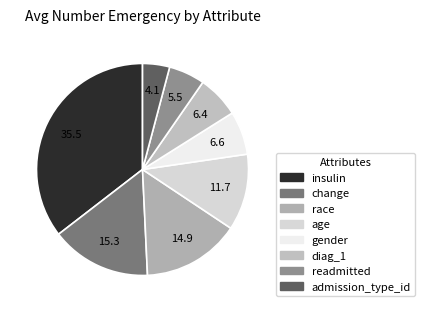

Which slice is the smallest?

admission_type_id